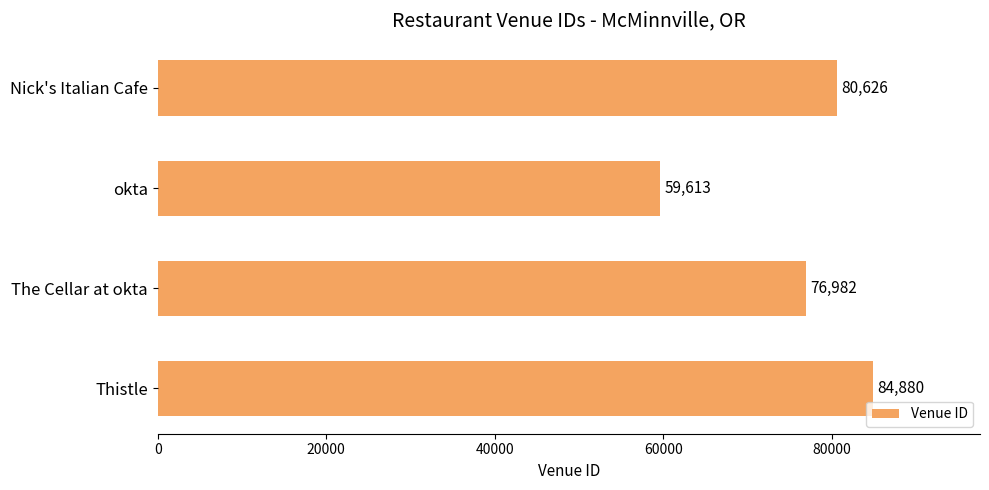

Is it true that the value at Thistle is 20044?

False